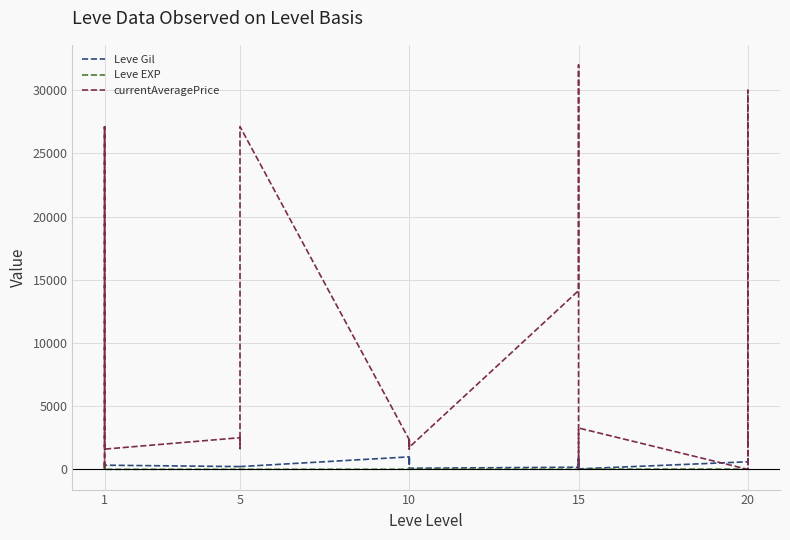

What is the spread (max minus min) of values at 10?

578